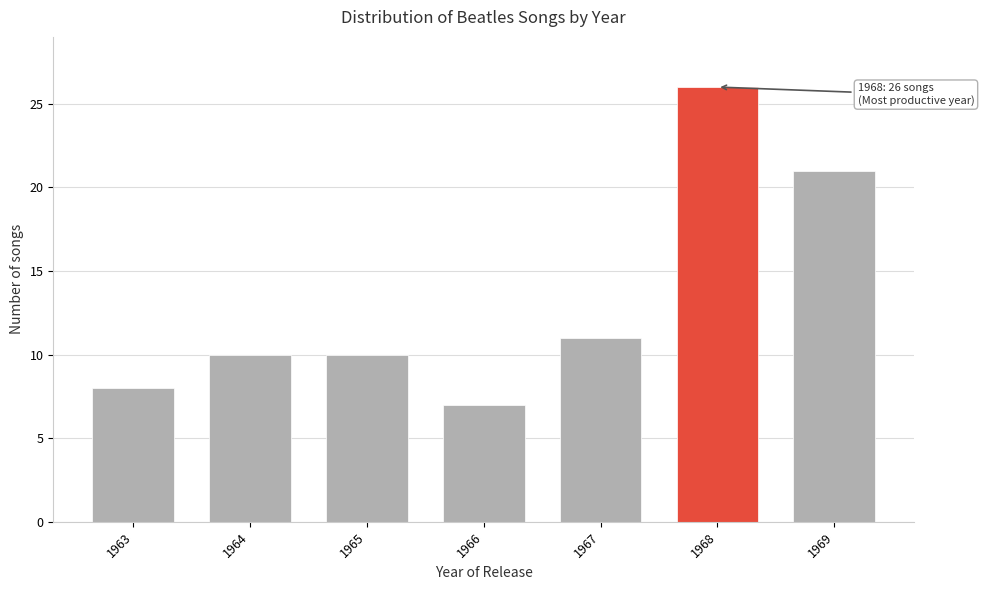

Reading left to right, what are all the values shown in this chart?

1963=8	1964=10	1965=10	1966=7	1967=11	1968=26	1969=21